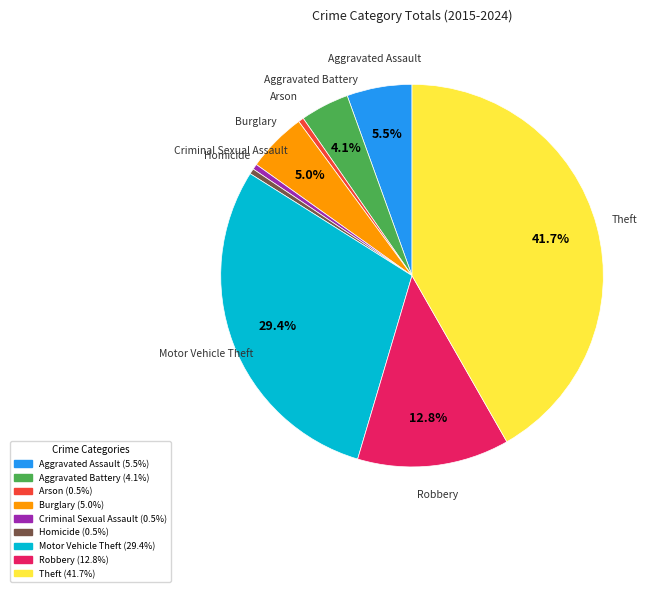

True or false: Burglary accounts for 1% of the total.

False